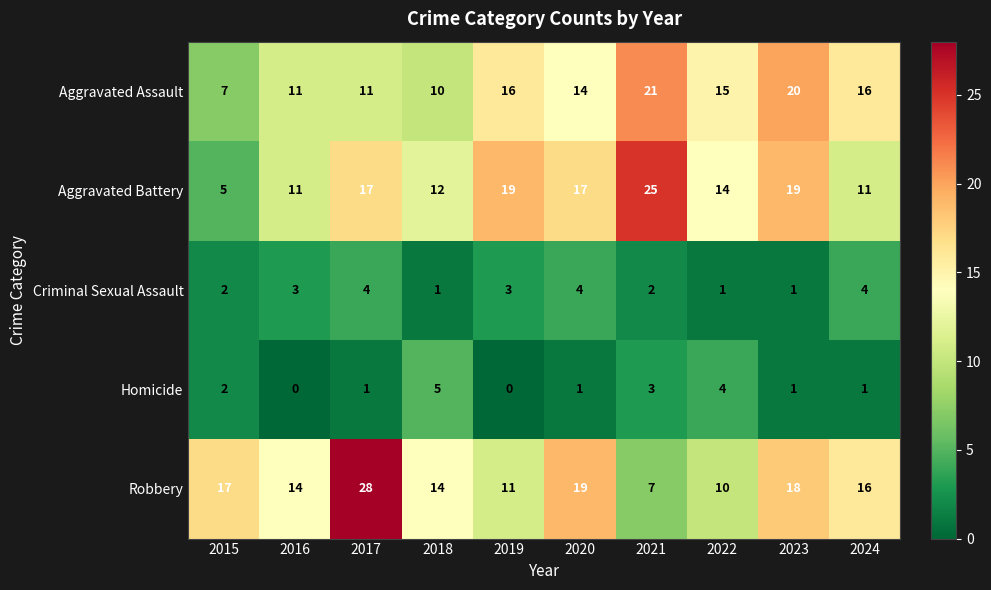

How many distinct data groups are displayed?

5